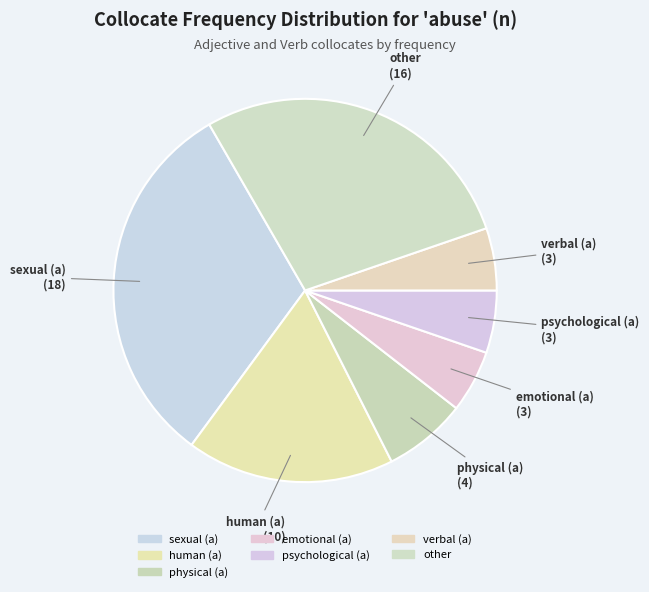

Do sexual (a) and verbal (a) together represent more than half of the pie?

No